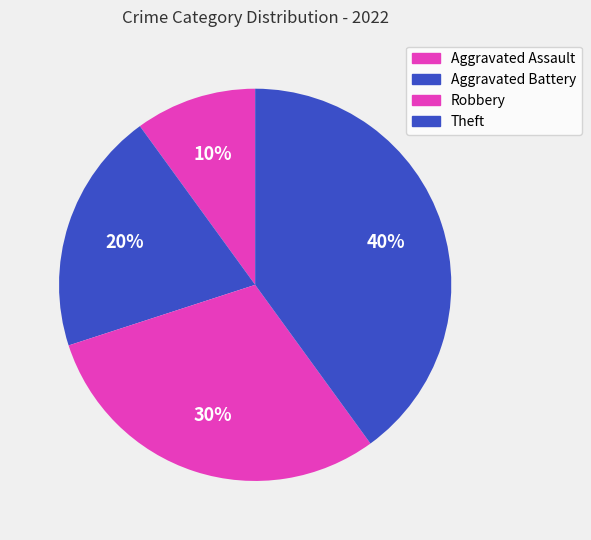

How many slices are in this pie chart?

4